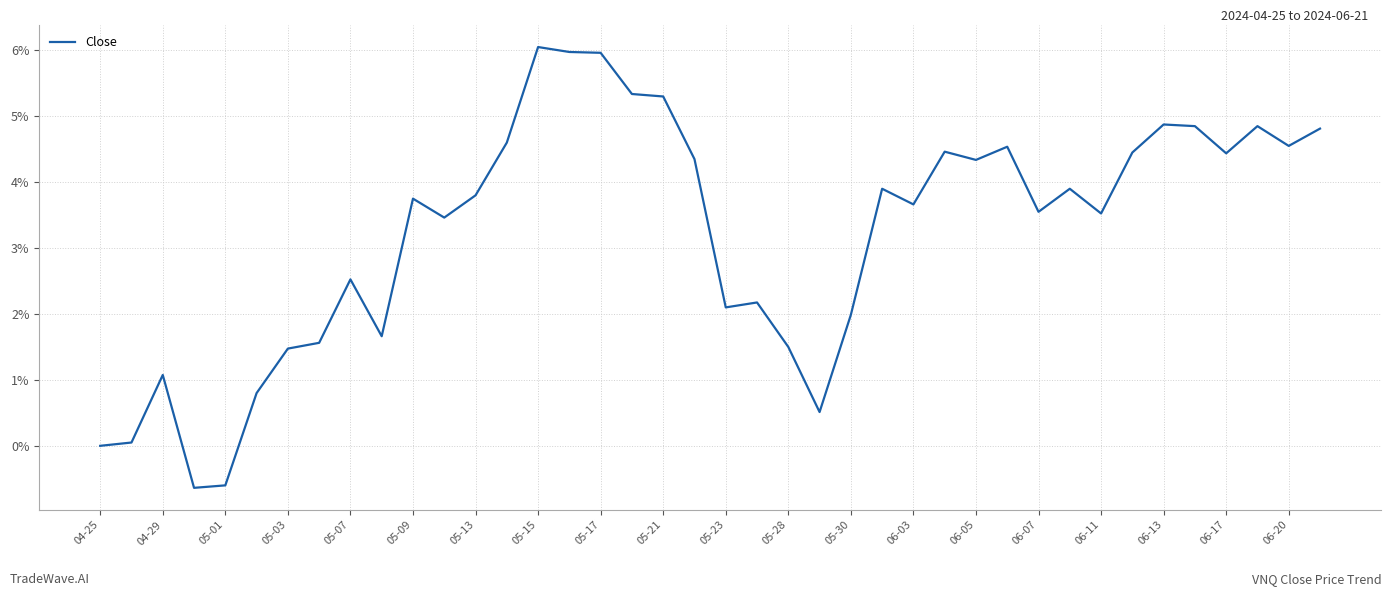

What is the difference between the maximum and minimum values?

6.7